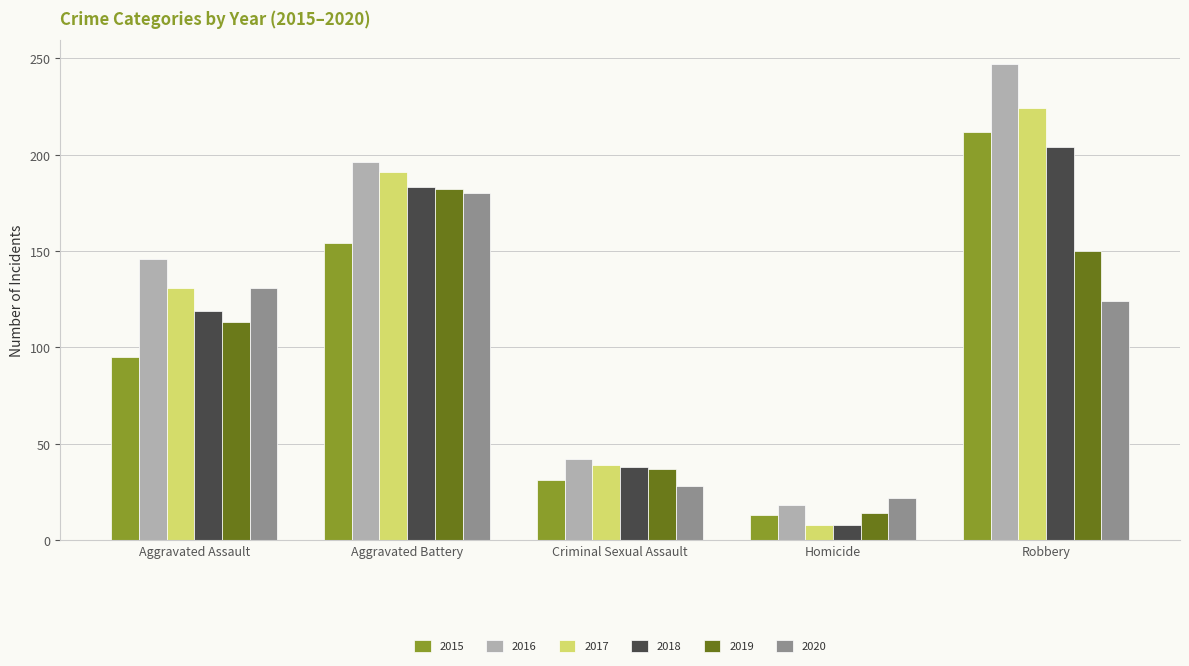

Count the number of data series in this chart.

6